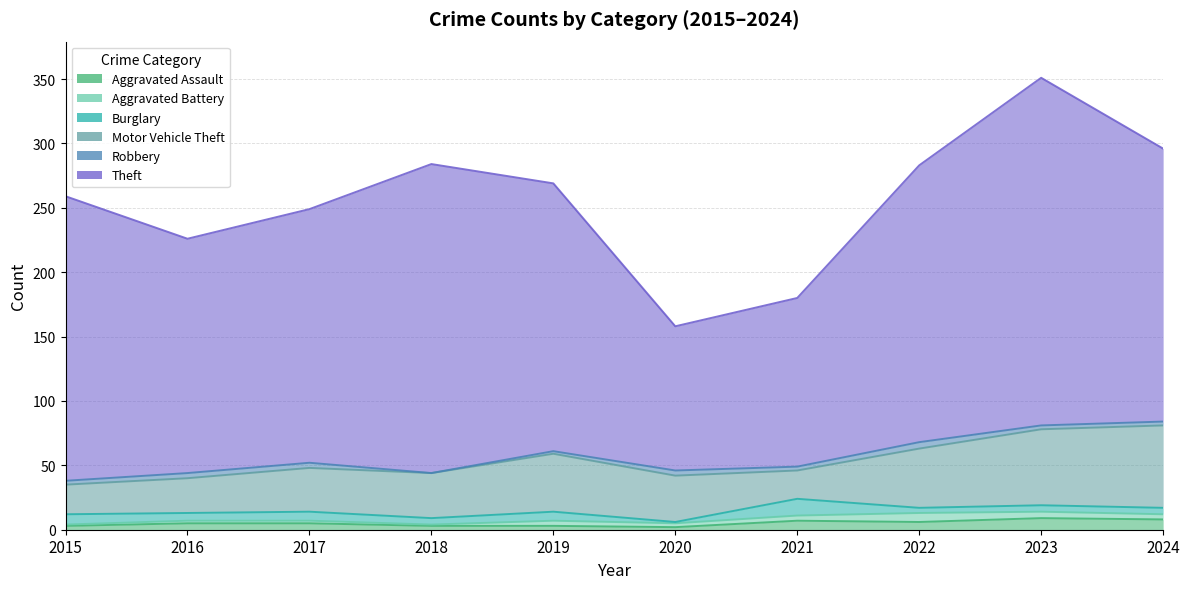

The value of Burglary at 2020 is 0. True or false?

False